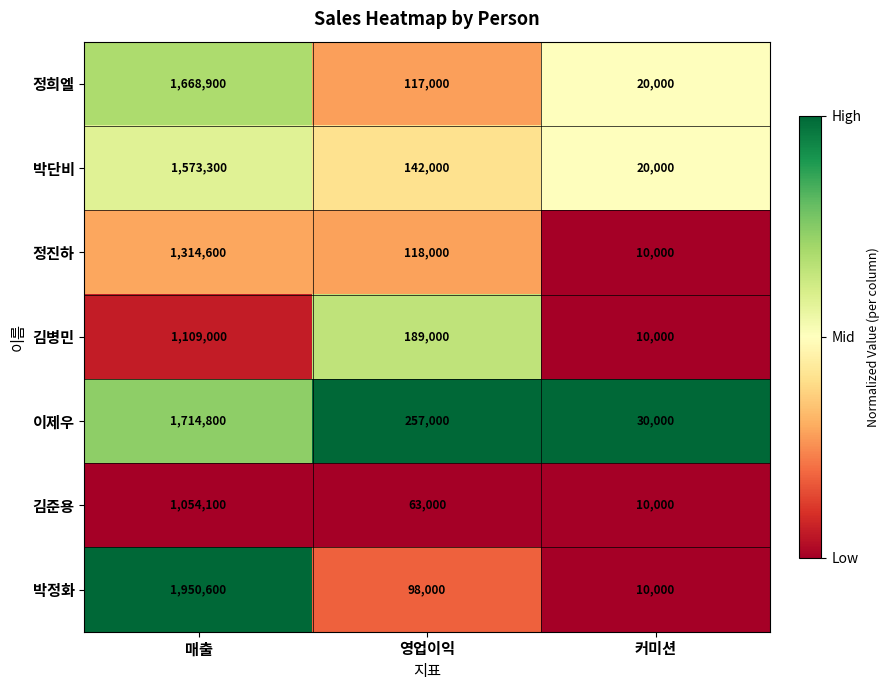

Which series has the largest total across all categories?

박정화